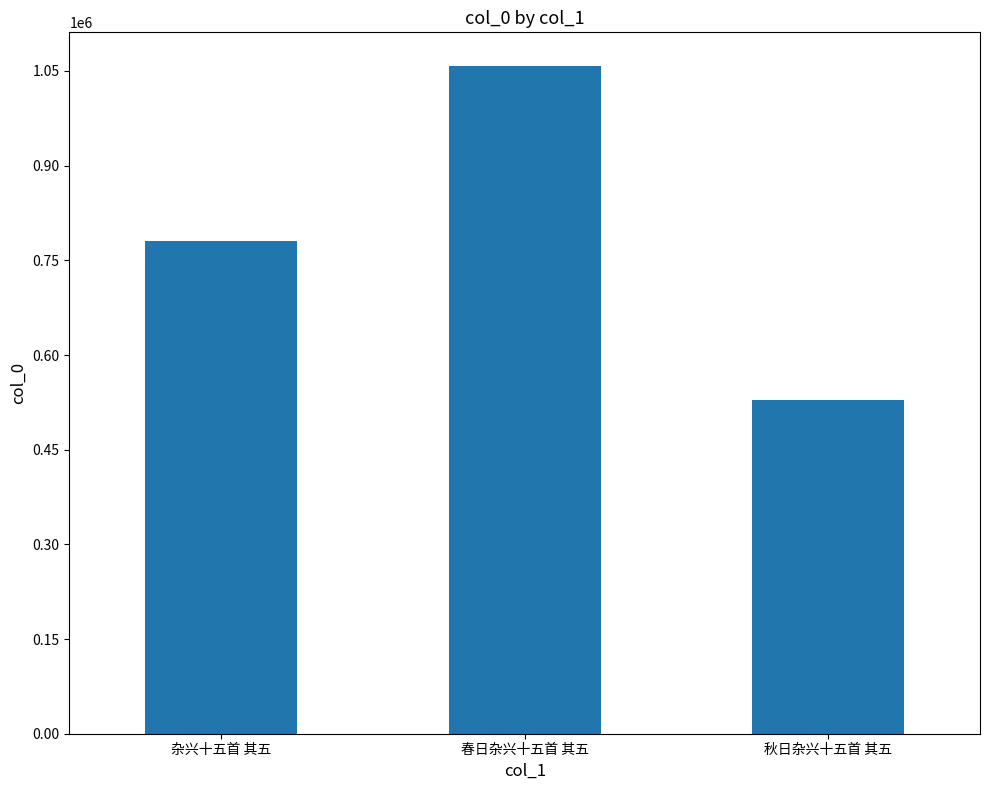

Is it true that the value at 秋日杂兴十五首 其五 is 882905?

False